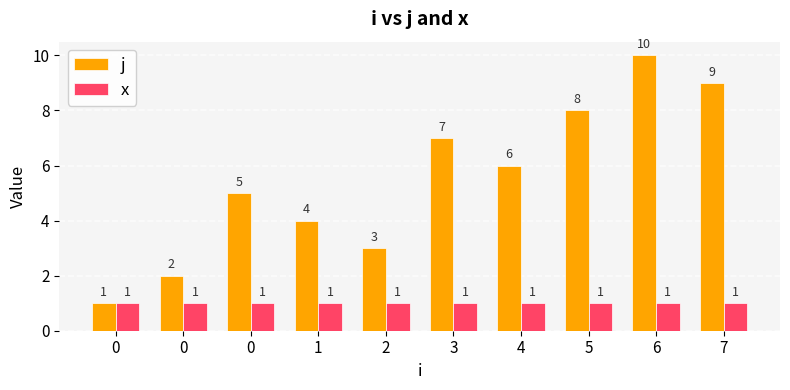

List the labels in order of j value, largest first.

6, 7, 5, 3, 4, 0, 1, 2, 0, 0